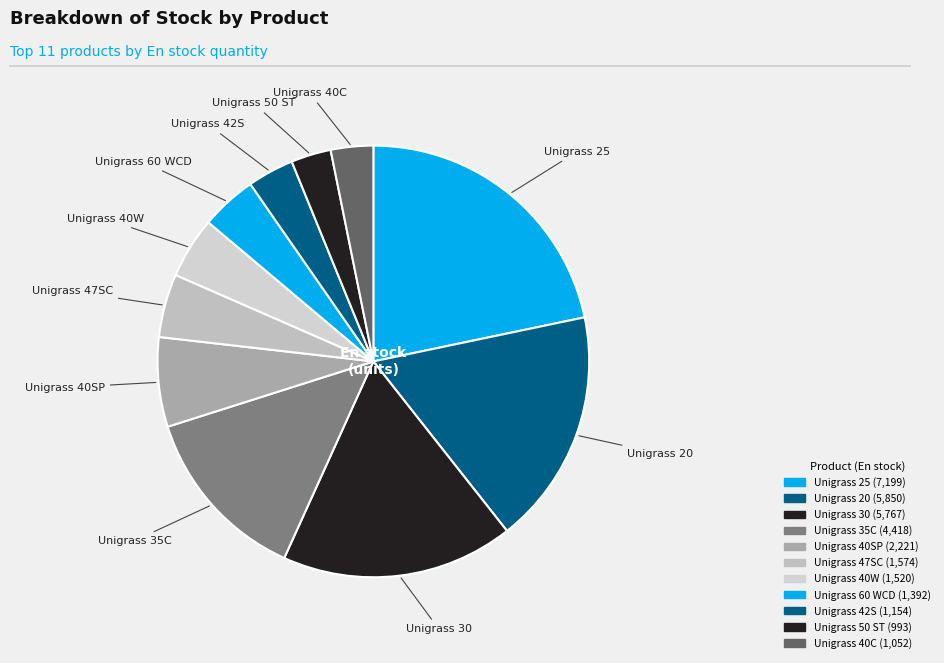

True or false: Unigrass 20 accounts for 12% of the total.

False